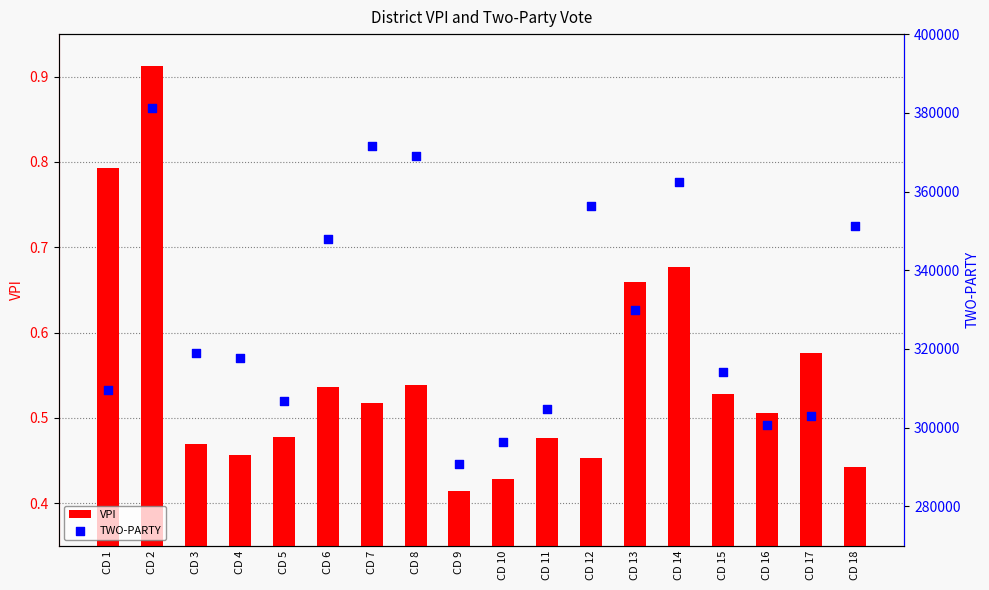

Is the value of TWO-PARTY at CD 14 greater than the value of VPI at CD 1?

Yes